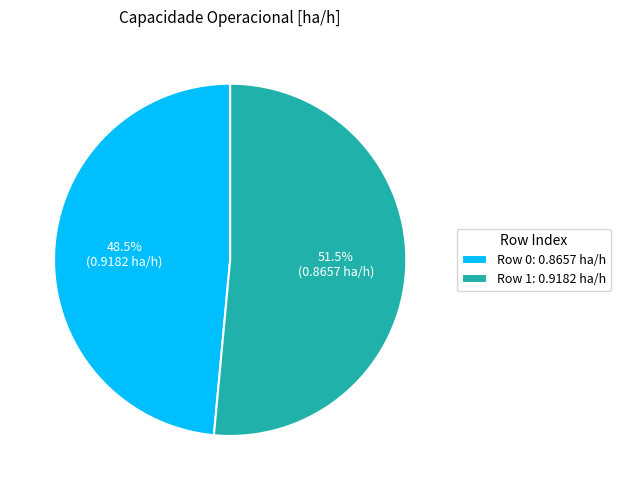

Rank the categories by value from highest to lowest.

Row 1: 0.9182 ha/h, Row 0: 0.8657 ha/h